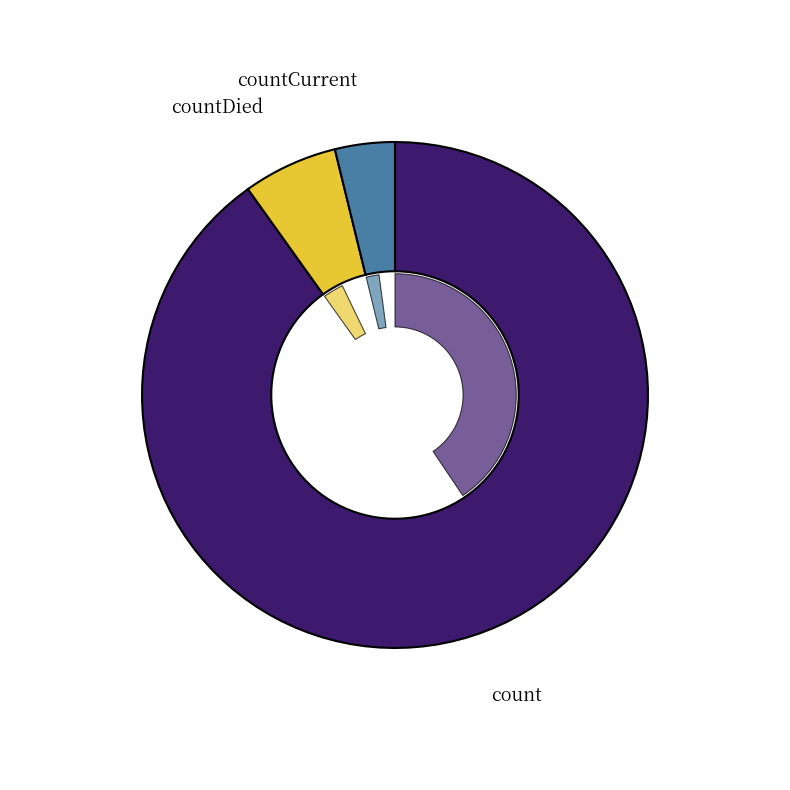

Which category has the biggest portion of the pie?

count